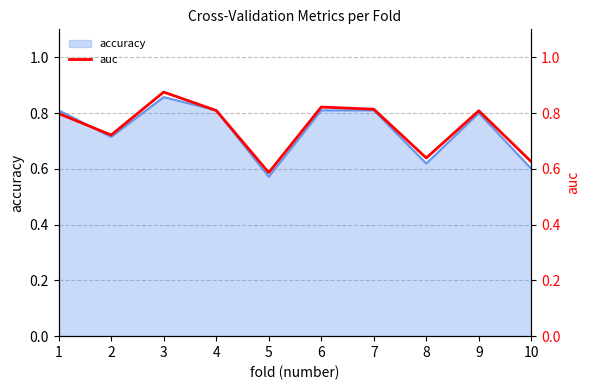

Reading left to right, list all the values displayed in this chart.

0.8	0.7	0.9	0.8	0.6	0.8	0.8	0.6	0.8	0.6